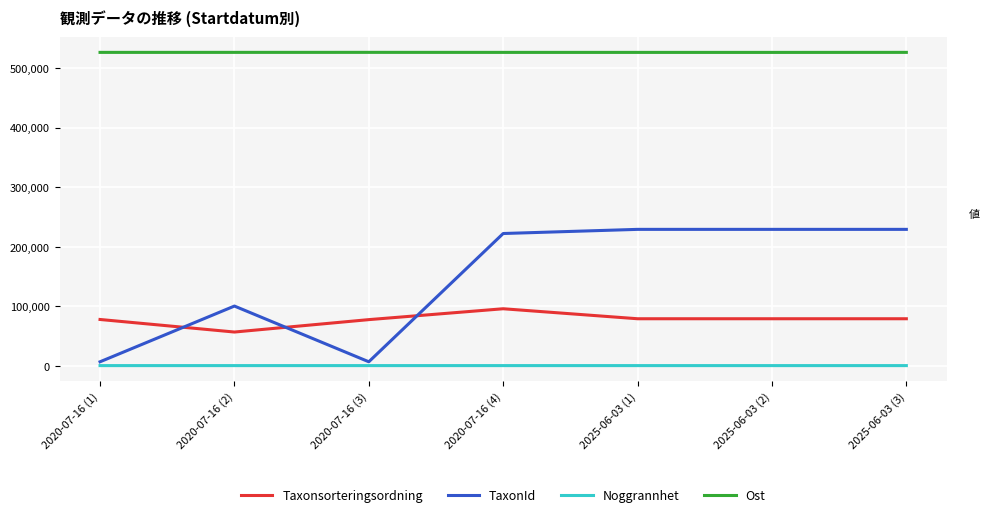

The value of Ost at 2020-07-16 (2) is 526300. True or false?

True